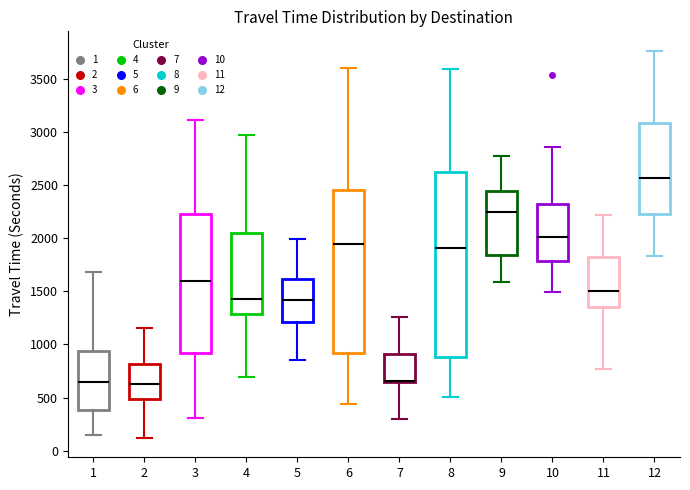

Reading left to right, read every box against the y-axis: the position of its median line, the range the box covers, and the ends of its whiskers. The values are not printed on the chart, so give them approximately, as read against the axis.

1: median 650, box 400 to 950, whiskers 150 to 1700
2: median 650, box 500 to 800, whiskers 100 to 1150
3: median 1600, box 900 to 2250, whiskers 300 to 3100
4: median 1400, box 1300 to 2050, whiskers 700 to 2950
5: median 1400, box 1200 to 1600, whiskers 850 to 2000
6: median 1950, box 900 to 2450, whiskers 450 to 3600
7: median 650 (just above the box's lower edge), box 650 to 900, whiskers 300 to 1250
8: median 1900, box 900 to 2600, whiskers 500 to 3600
9: median 2250, box 1850 to 2450, whiskers 1600 to 2800
10: median 2000, box 1800 to 2300, whiskers 1500 to 2850
11: median 1500, box 1350 to 1800, whiskers 750 to 2200
12: median 2550, box 2250 to 3100, whiskers 1850 to 3750